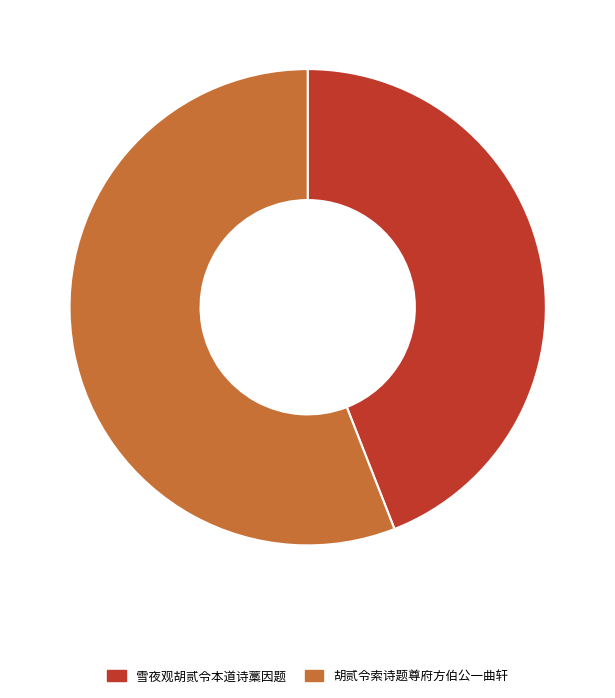

Which category accounts for the majority?

胡贰令索诗题尊府方伯公一曲轩